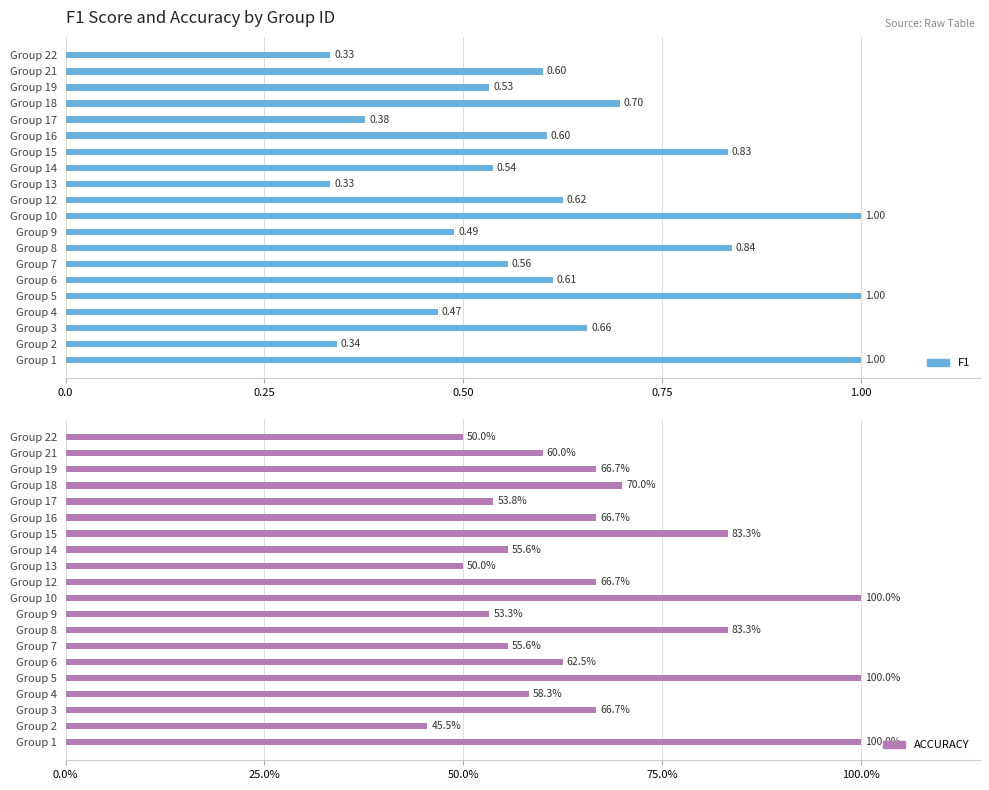

What is the difference between the maximum and minimum values in the accuracy series?

0.5